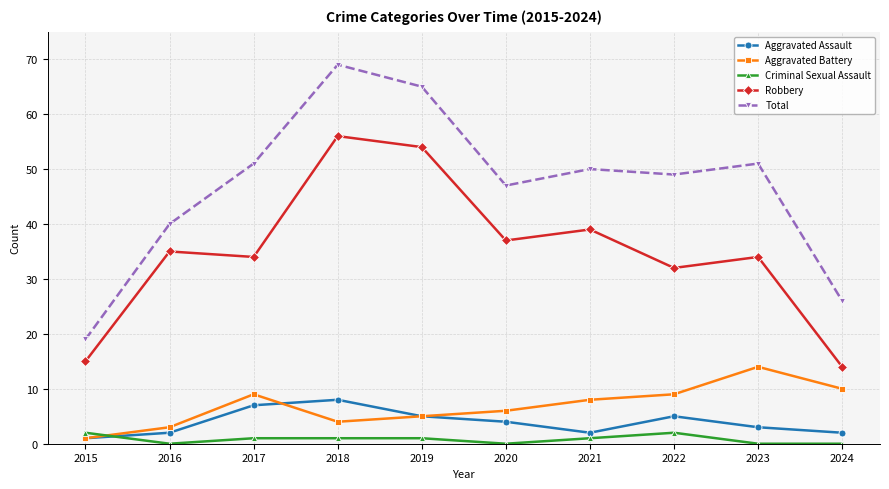

True or false: Aggravated Assault and Criminal Sexual Assault cross at least once.

True